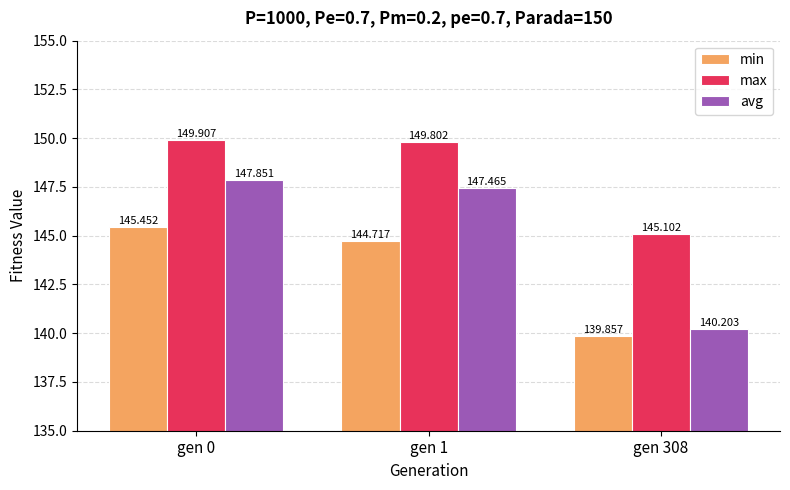

Reading left to right, what are all the values shown in this chart?

min: 145.5	144.7	139.9
max: 149.9	149.8	145.1
avg: 147.9	147.5	140.2